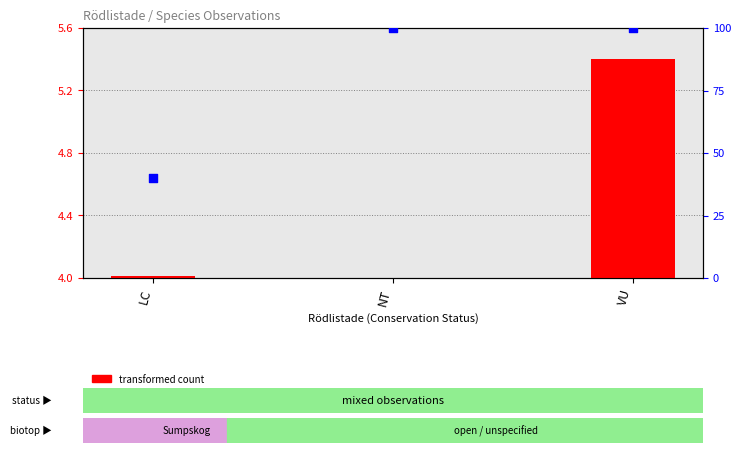

What is the total value across all series at NT?

100.0